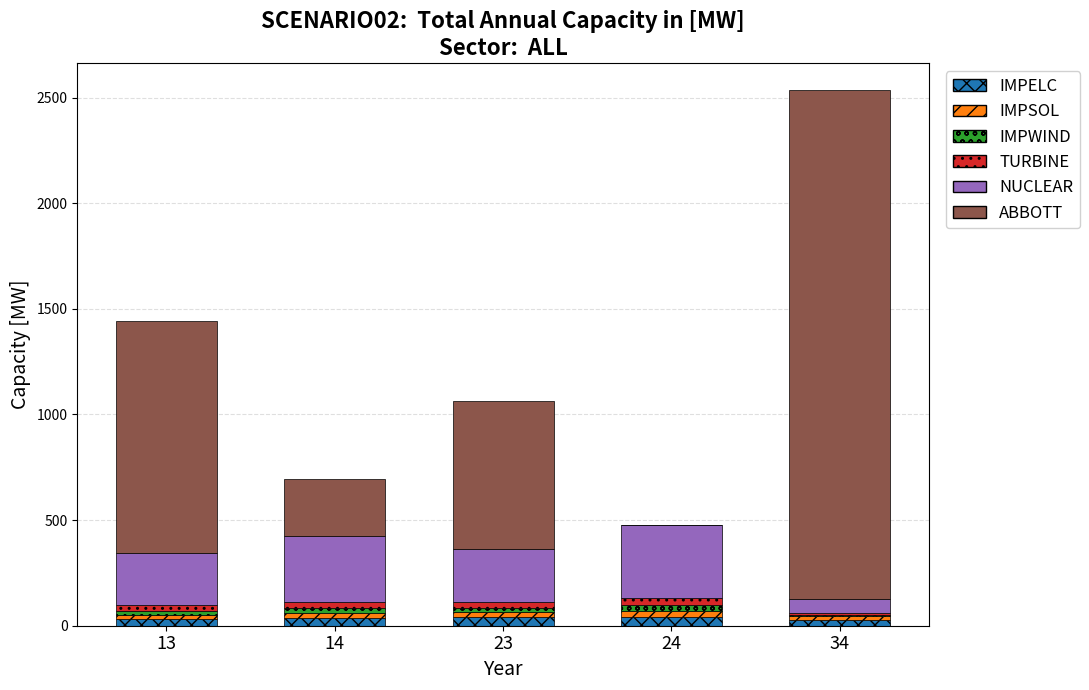

How many distinct data groups are displayed?

6